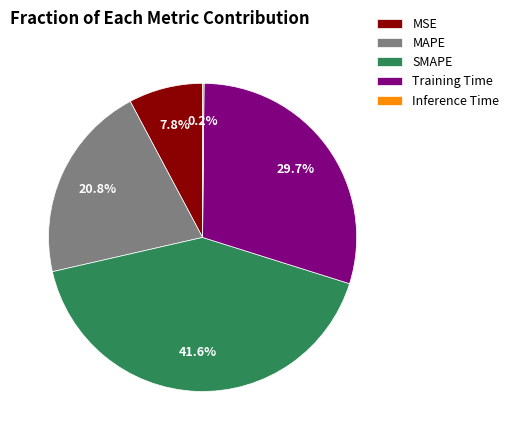

Approximately how many times larger is the value at MSE compared to SMAPE?

0.2